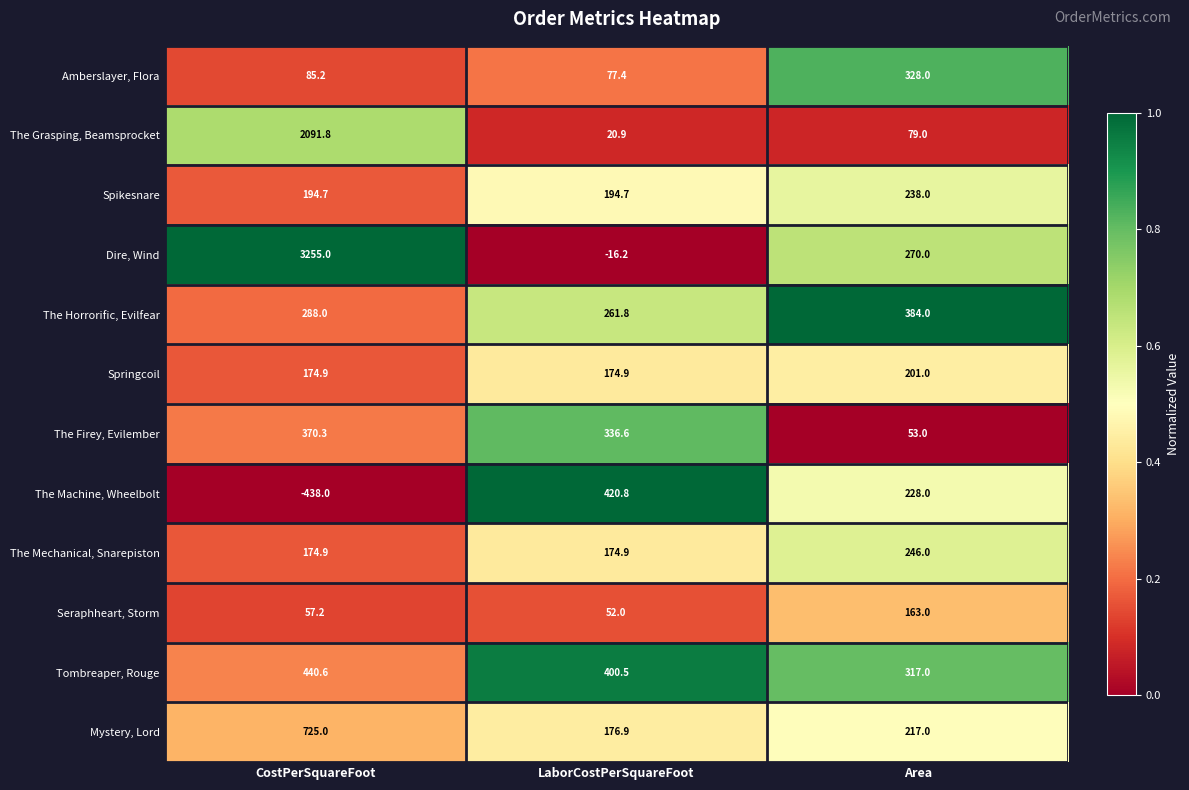

Count the number of data series in this chart.

12